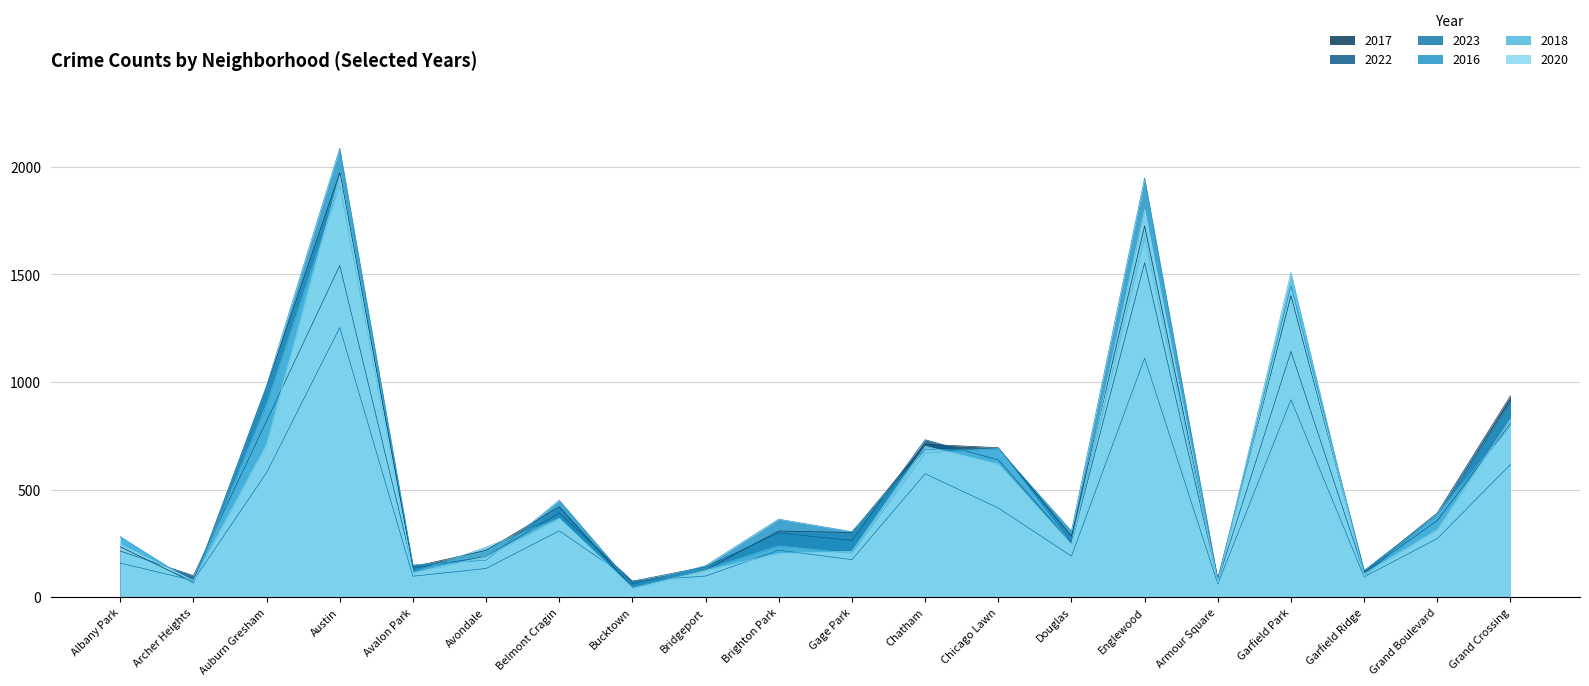

What is the smallest value displayed?

41